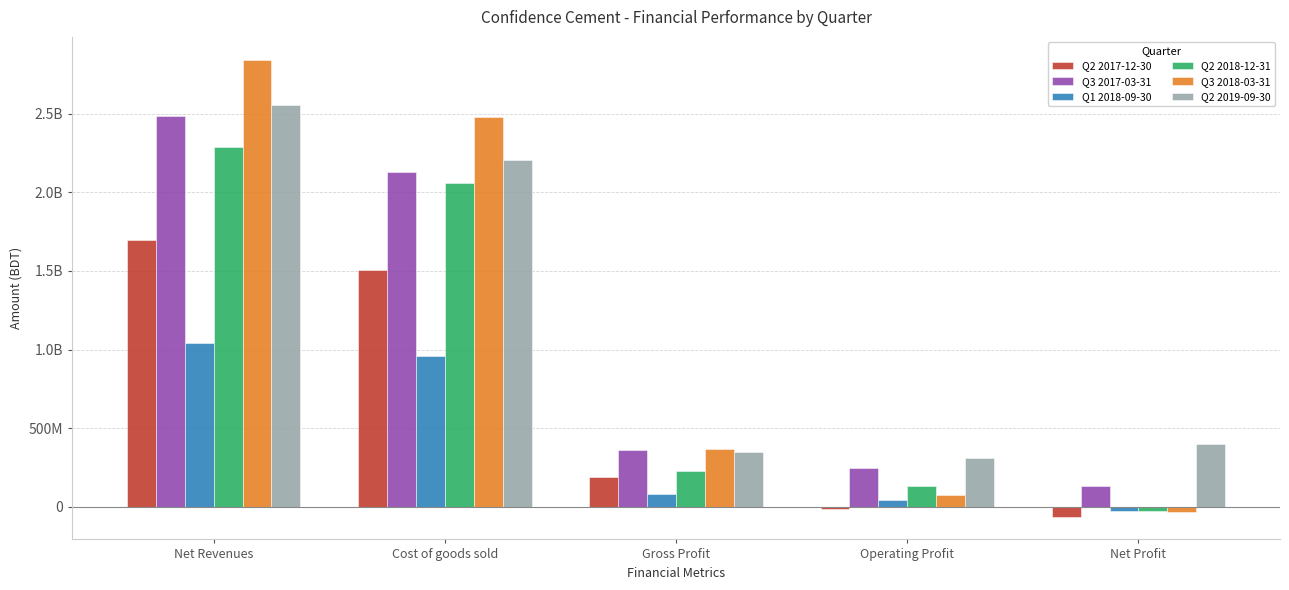

Which series has the widest spread of values?

Q3 2018-03-31